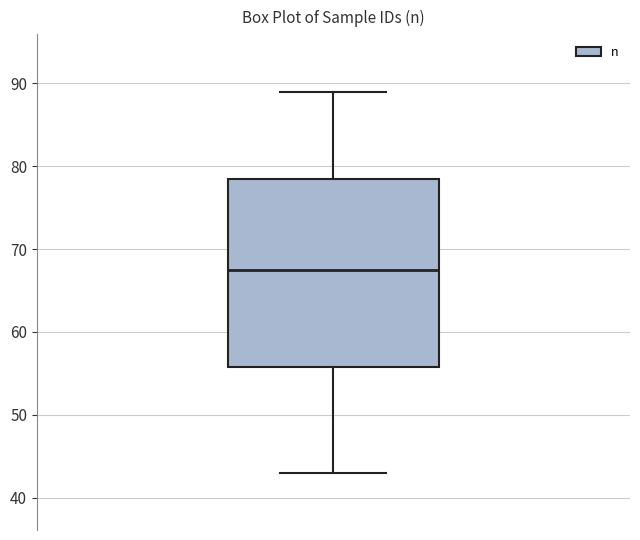

Transcribe this box plot: give where the median line is, the range the box spans, and where the two whiskers end, as read against the y-axis. The values are not printed on the chart, so give them approximately, as read against the axis.

median 68, box 56 to 79, whiskers 43 to 89